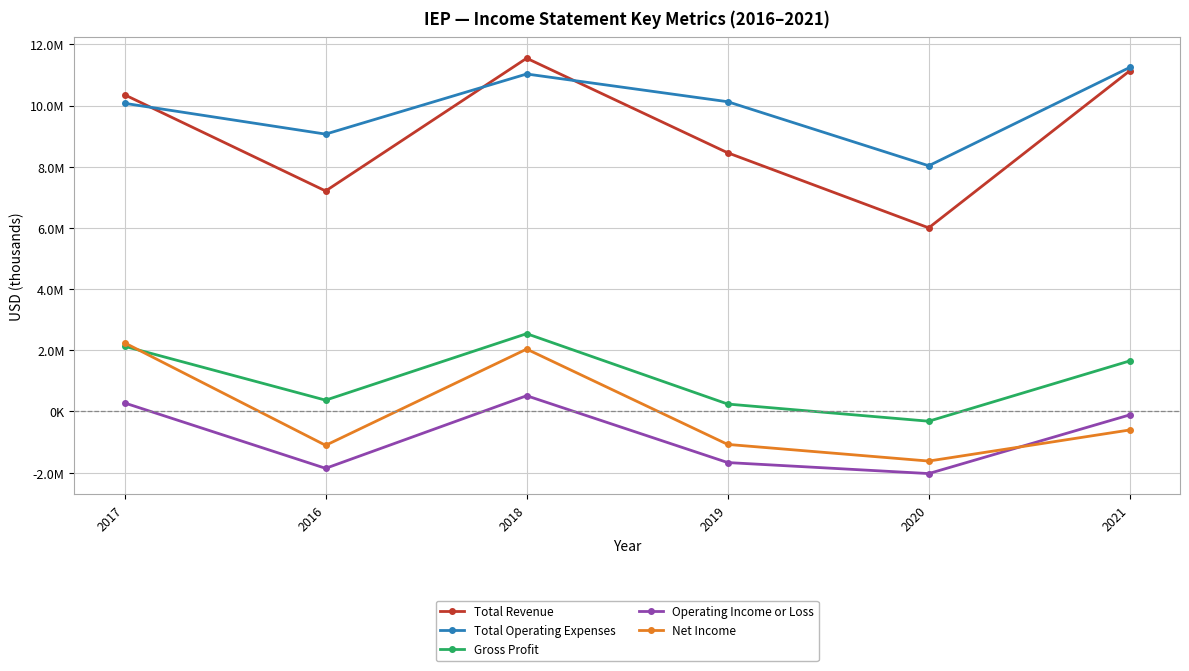

True or false: Net Income has more than 1 interior local peaks.

False